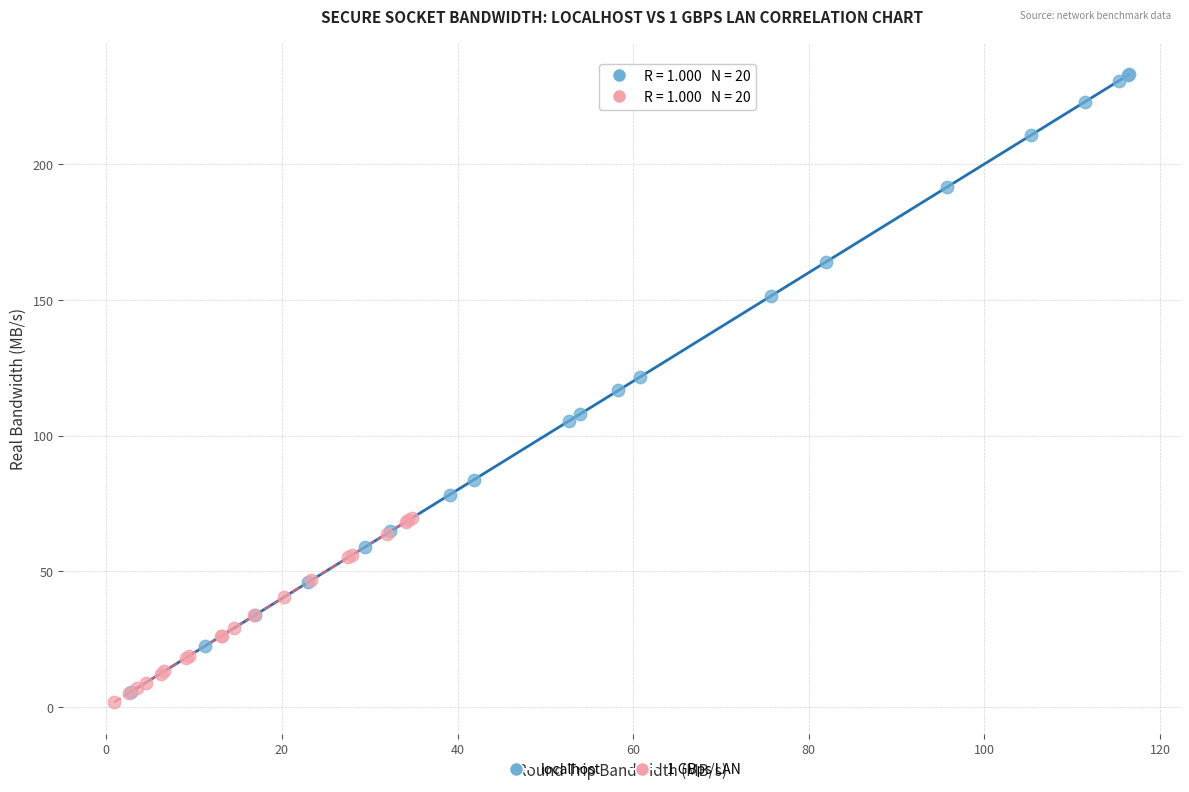

Which series reaches the minimum Y coordinate?

1 GBps LAN